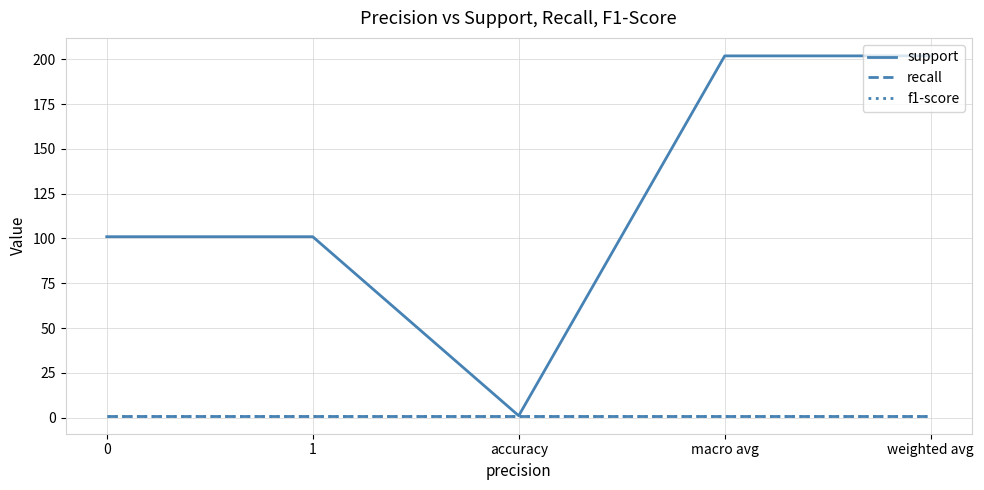

Reading left to right, transcribe all the data shown in this chart.

support: 0=101	1=101	accuracy=1	macro avg=202	weighted avg=202
recall: 0=1	1=1	accuracy=1	macro avg=1	weighted avg=1
f1-score: 0=1	1=1	accuracy=1	macro avg=1	weighted avg=1